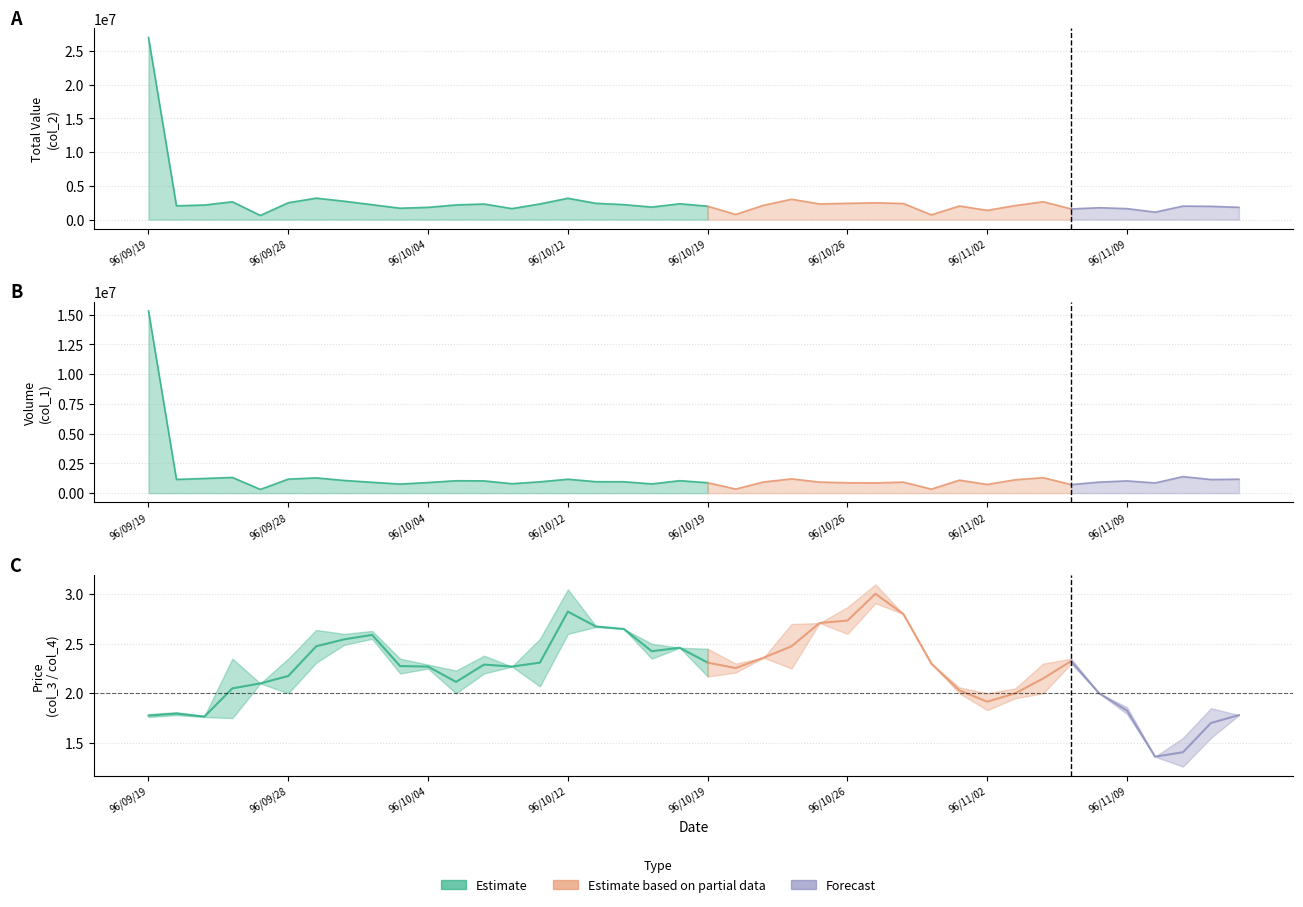

Which series has the largest total across all categories?

col_2